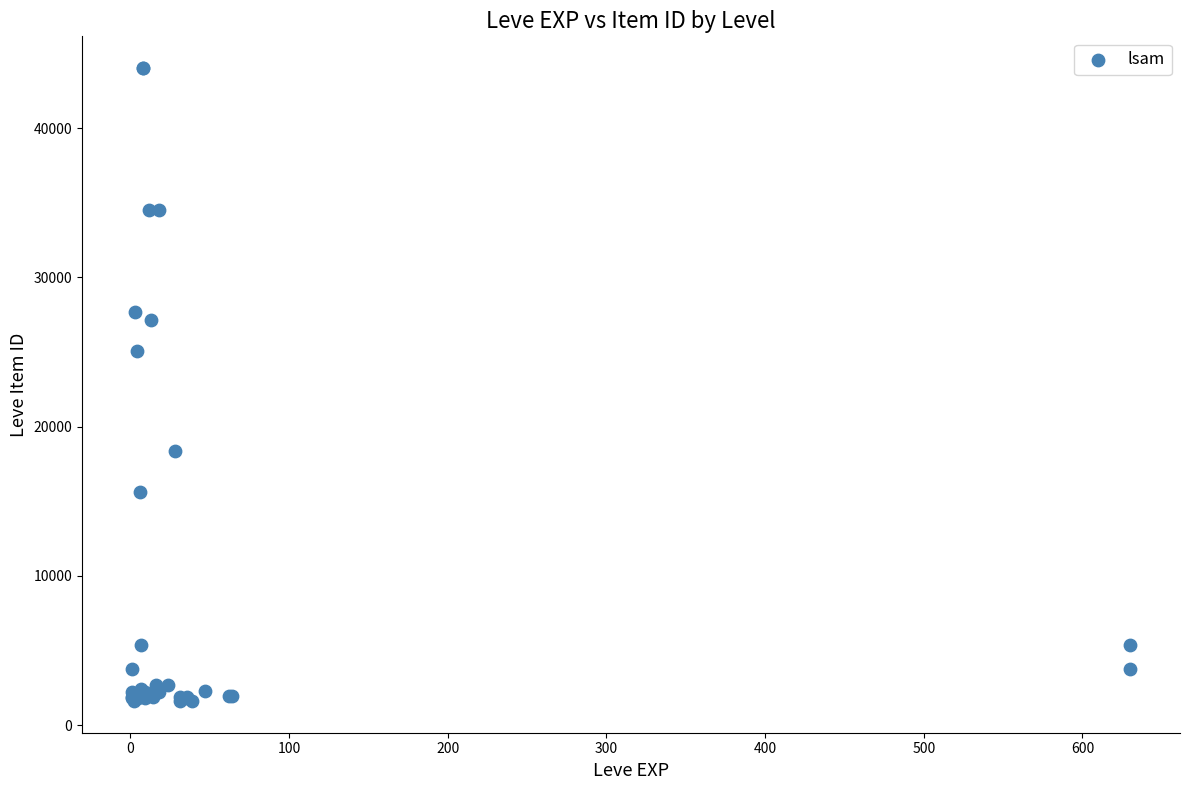

What Y value in the scatter plot is closest to 22813?

25037